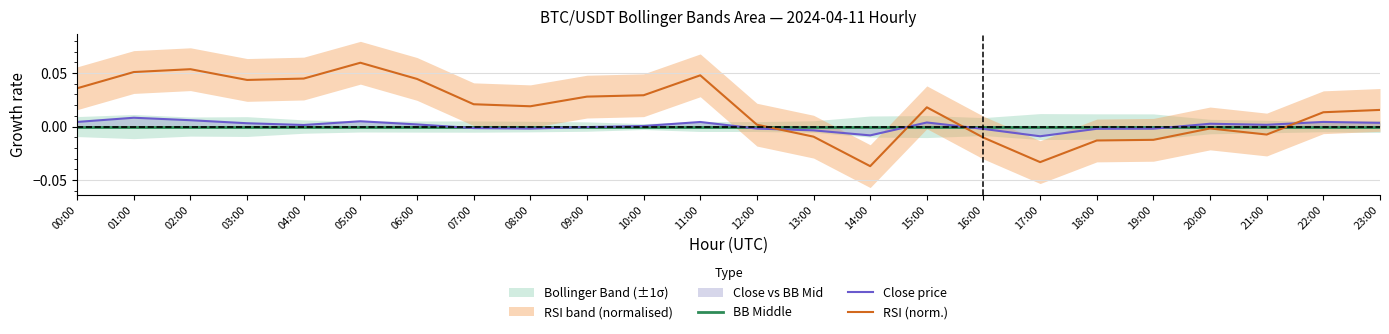

List the labels in order of BB Middle value, smallest first.

00:00, 01:00, 02:00, 03:00, 04:00, 05:00, 06:00, 07:00, 08:00, 09:00, 10:00, 11:00, 12:00, 13:00, 14:00, 15:00, 16:00, 17:00, 18:00, 19:00, 20:00, 21:00, 22:00, 23:00